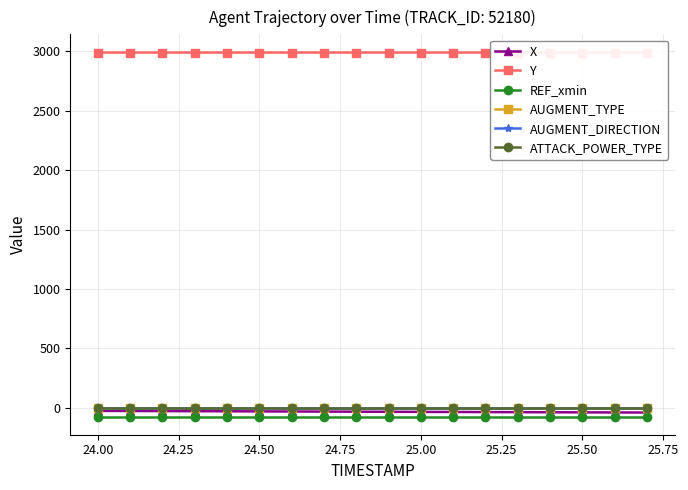

Does the chart have visible grid lines?

Yes